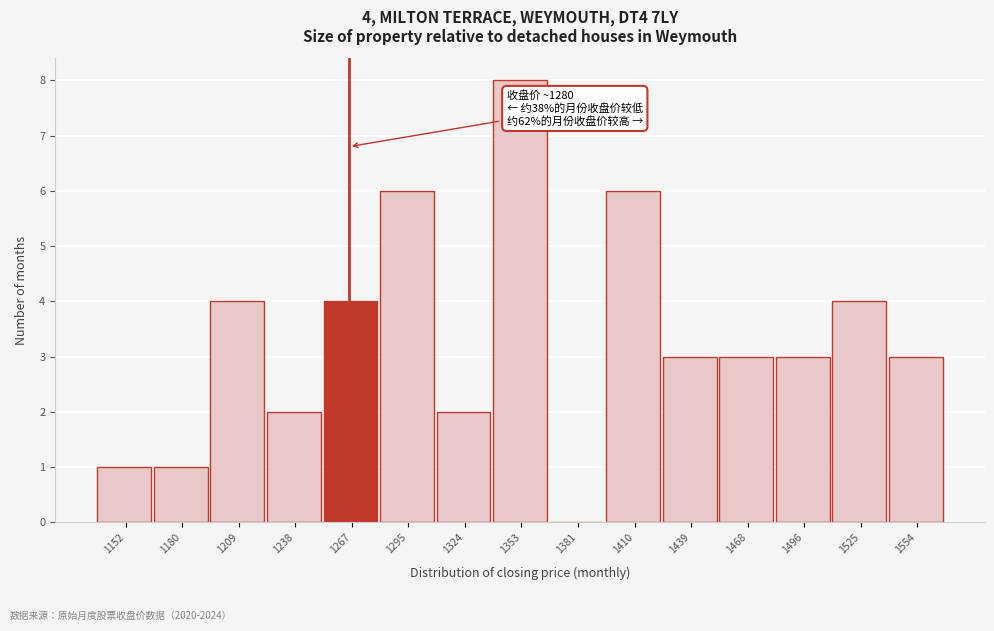

Reading left to right, list all the values displayed in this chart.

1152=1	1180=1	1209=4	1238=2	1267=4	1295=6	1324=2	1353=8	1381=0	1410=6	1439=3	1468=3	1496=3	1525=4	1554=3